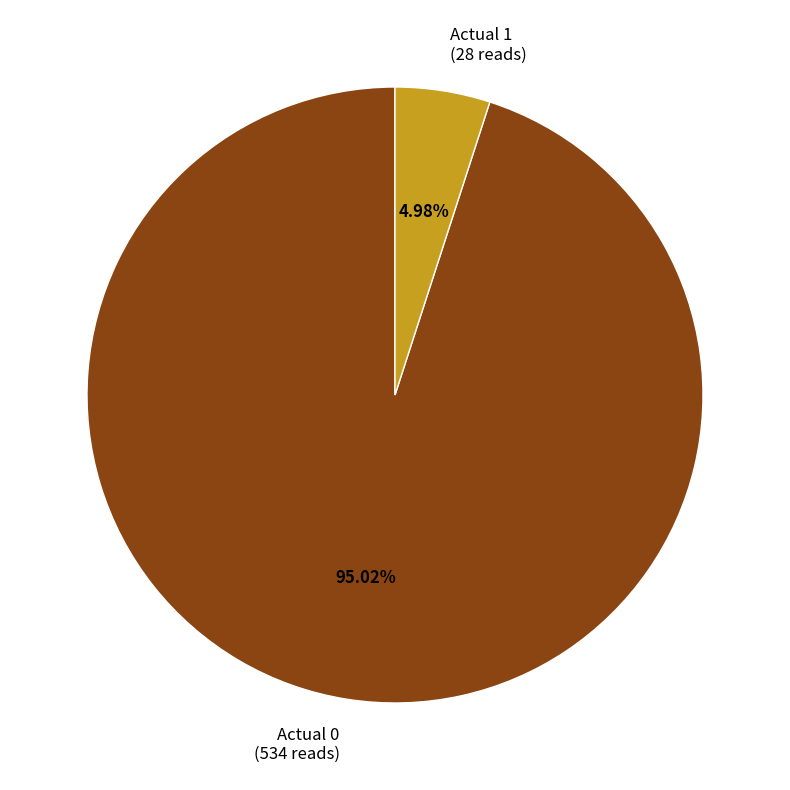

To the nearest percent, what is the difference between the largest and smallest slice percentages?

90%